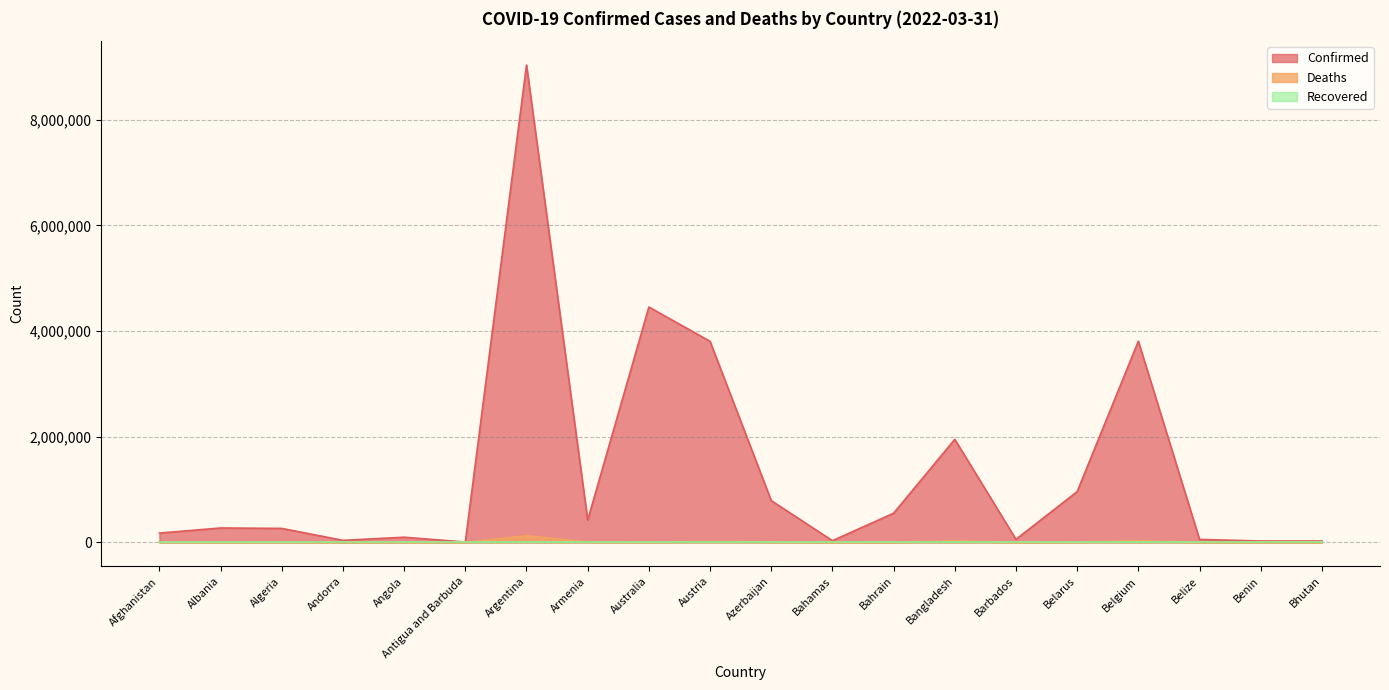

Which series has the largest range (max minus min)?

Confirmed